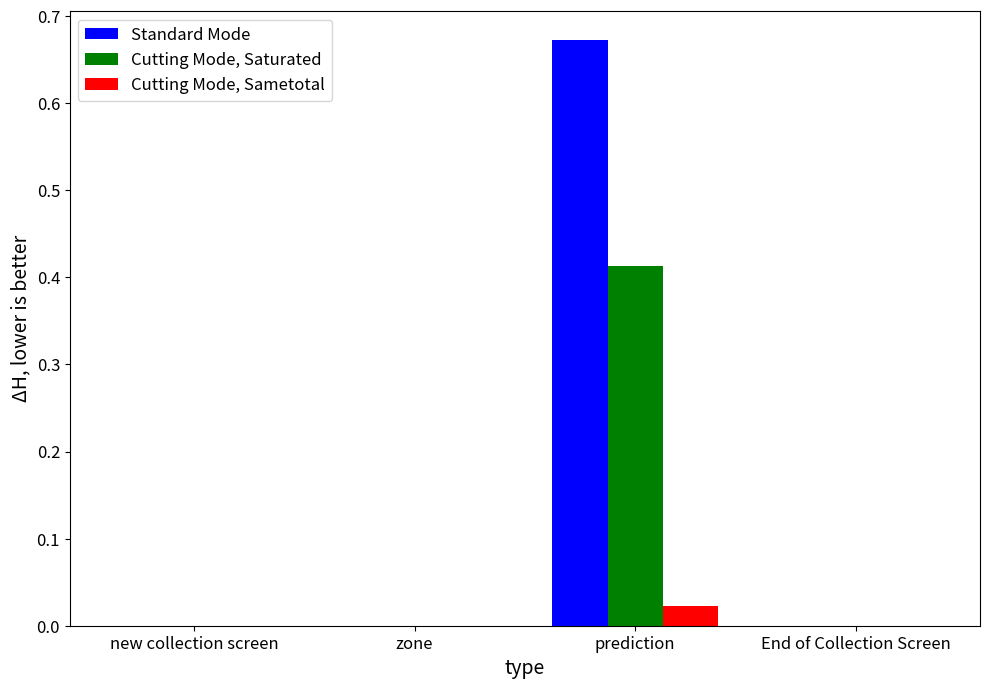

Which series changed the most between prediction and End of Collection Screen?

Standard Mode